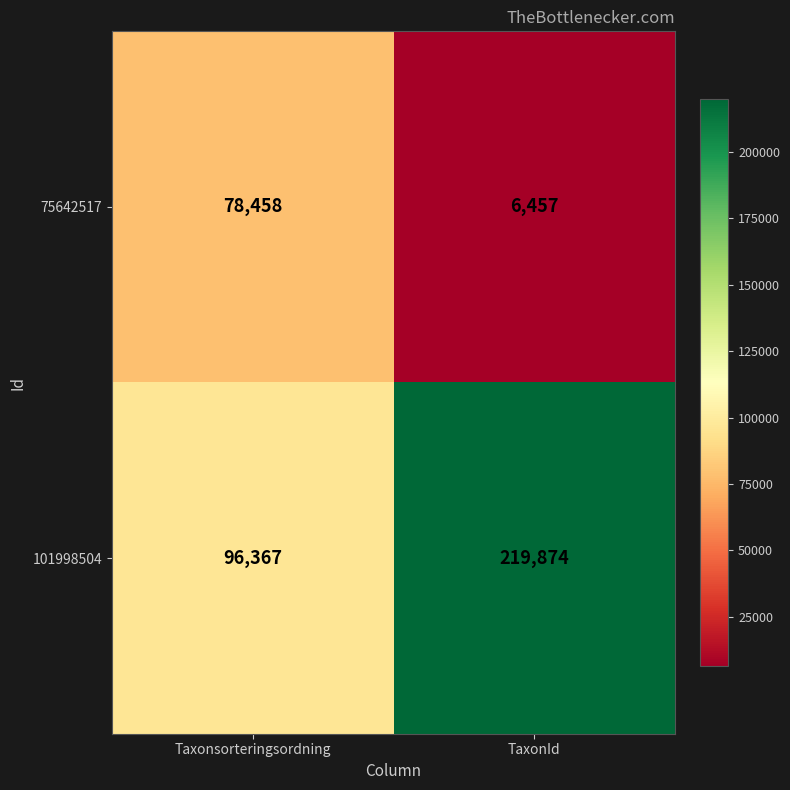

Which category has the highest value in the 101998504 series?

TaxonId